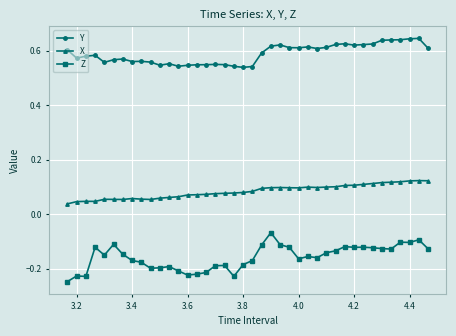

Which series has the largest range (max minus min)?

Z